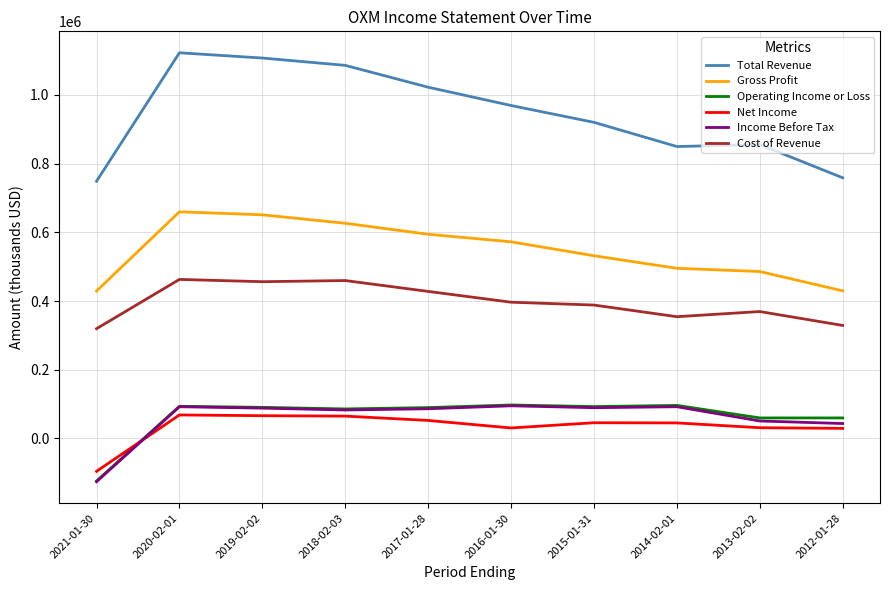

True or false: Net Income and Gross Profit cross at least once.

False